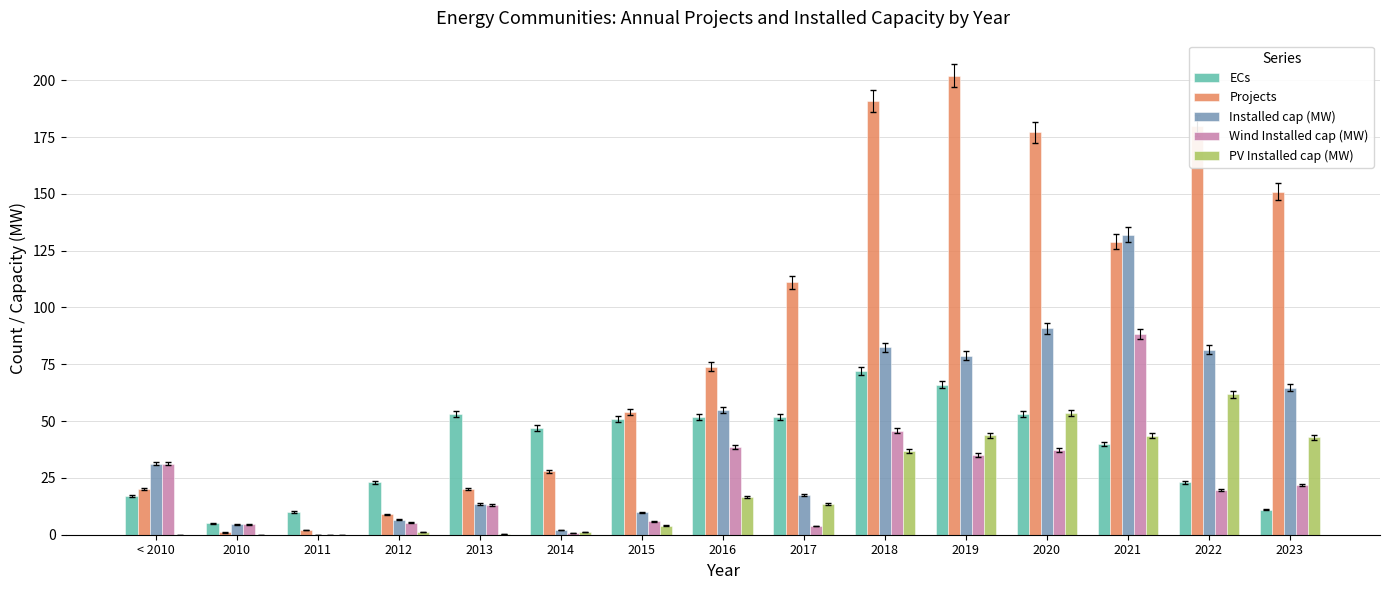

Is it true that Installed cap (MW) equals 55.0 at 2016?

True